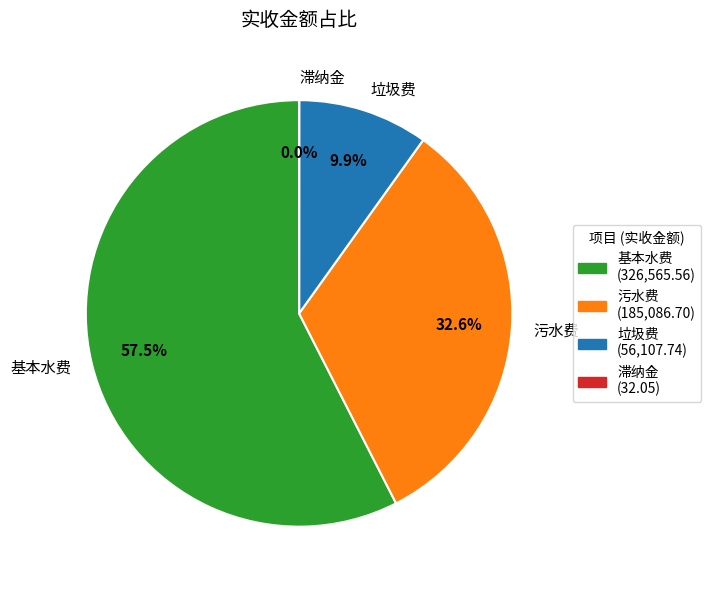

What percentage is NOT represented by 污水费?

67.4%